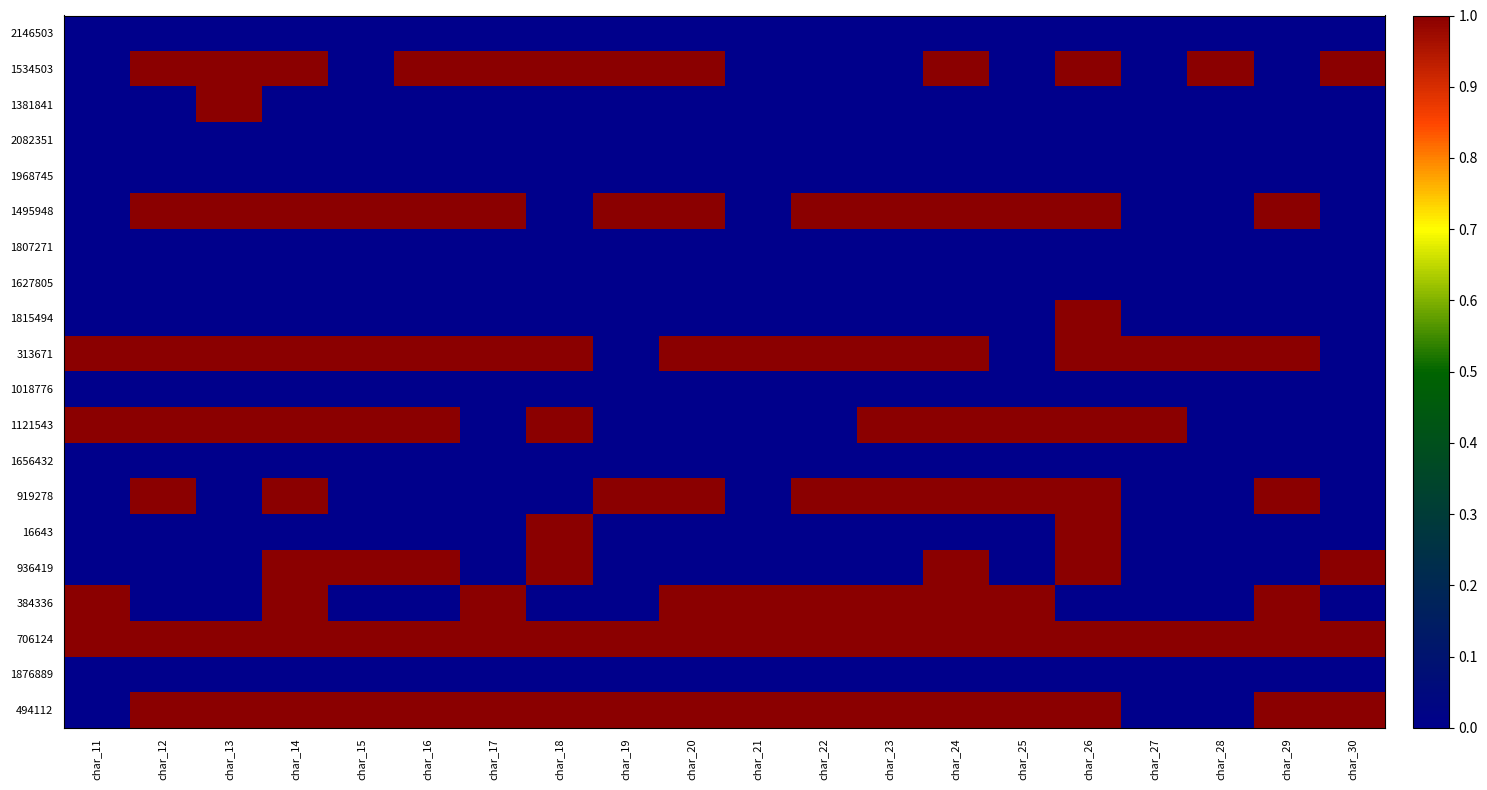

Reading right to left, what are all the values shown in this chart?

2146503: char_30=0	char_29=0	char_28=0	char_27=0	char_26=0	char_25=0	char_24=0	char_23=0	char_22=0	char_21=0	char_20=0	char_19=0	char_18=0	char_17=0	char_16=0	char_15=0	char_14=0	char_13=0	char_12=0	char_11=0
1534503: char_30=1	char_29=0	char_28=1	char_27=0	char_26=1	char_25=0	char_24=1	char_23=0	char_22=0	char_21=0	char_20=1	char_19=1	char_18=1	char_17=1	char_16=1	char_15=0	char_14=1	char_13=1	char_12=1	char_11=0
1381841: char_30=0	char_29=0	char_28=0	char_27=0	char_26=0	char_25=0	char_24=0	char_23=0	char_22=0	char_21=0	char_20=0	char_19=0	char_18=0	char_17=0	char_16=0	char_15=0	char_14=0	char_13=1	char_12=0	char_11=0
2082351: char_30=0	char_29=0	char_28=0	char_27=0	char_26=0	char_25=0	char_24=0	char_23=0	char_22=0	char_21=0	char_20=0	char_19=0	char_18=0	char_17=0	char_16=0	char_15=0	char_14=0	char_13=0	char_12=0	char_11=0
1968745: char_30=0	char_29=0	char_28=0	char_27=0	char_26=0	char_25=0	char_24=0	char_23=0	char_22=0	char_21=0	char_20=0	char_19=0	char_18=0	char_17=0	char_16=0	char_15=0	char_14=0	char_13=0	char_12=0	char_11=0
1495948: char_30=0	char_29=1	char_28=0	char_27=0	char_26=1	char_25=1	char_24=1	char_23=1	char_22=1	char_21=0	char_20=1	char_19=1	char_18=0	char_17=1	char_16=1	char_15=1	char_14=1	char_13=1	char_12=1	char_11=0
1807271: char_30=0	char_29=0	char_28=0	char_27=0	char_26=0	char_25=0	char_24=0	char_23=0	char_22=0	char_21=0	char_20=0	char_19=0	char_18=0	char_17=0	char_16=0	char_15=0	char_14=0	char_13=0	char_12=0	char_11=0
1627805: char_30=0	char_29=0	char_28=0	char_27=0	char_26=0	char_25=0	char_24=0	char_23=0	char_22=0	char_21=0	char_20=0	char_19=0	char_18=0	char_17=0	char_16=0	char_15=0	char_14=0	char_13=0	char_12=0	char_11=0
1815494: char_30=0	char_29=0	char_28=0	char_27=0	char_26=1	char_25=0	char_24=0	char_23=0	char_22=0	char_21=0	char_20=0	char_19=0	char_18=0	char_17=0	char_16=0	char_15=0	char_14=0	char_13=0	char_12=0	char_11=0
313671: char_30=0	char_29=1	char_28=1	char_27=1	char_26=1	char_25=0	char_24=1	char_23=1	char_22=1	char_21=1	char_20=1	char_19=0	char_18=1	char_17=1	char_16=1	char_15=1	char_14=1	char_13=1	char_12=1	char_11=1
1018776: char_30=0	char_29=0	char_28=0	char_27=0	char_26=0	char_25=0	char_24=0	char_23=0	char_22=0	char_21=0	char_20=0	char_19=0	char_18=0	char_17=0	char_16=0	char_15=0	char_14=0	char_13=0	char_12=0	char_11=0
1121543: char_30=0	char_29=0	char_28=0	char_27=1	char_26=1	char_25=1	char_24=1	char_23=1	char_22=0	char_21=0	char_20=0	char_19=0	char_18=1	char_17=0	char_16=1	char_15=1	char_14=1	char_13=1	char_12=1	char_11=1
1656432: char_30=0	char_29=0	char_28=0	char_27=0	char_26=0	char_25=0	char_24=0	char_23=0	char_22=0	char_21=0	char_20=0	char_19=0	char_18=0	char_17=0	char_16=0	char_15=0	char_14=0	char_13=0	char_12=0	char_11=0
919278: char_30=0	char_29=1	char_28=0	char_27=0	char_26=1	char_25=1	char_24=1	char_23=1	char_22=1	char_21=0	char_20=1	char_19=1	char_18=0	char_17=0	char_16=0	char_15=0	char_14=1	char_13=0	char_12=1	char_11=0
16643: char_30=0	char_29=0	char_28=0	char_27=0	char_26=1	char_25=0	char_24=0	char_23=0	char_22=0	char_21=0	char_20=0	char_19=0	char_18=1	char_17=0	char_16=0	char_15=0	char_14=0	char_13=0	char_12=0	char_11=0
936419: char_30=1	char_29=0	char_28=0	char_27=0	char_26=1	char_25=0	char_24=1	char_23=0	char_22=0	char_21=0	char_20=0	char_19=0	char_18=1	char_17=0	char_16=1	char_15=1	char_14=1	char_13=0	char_12=0	char_11=0
384336: char_30=0	char_29=1	char_28=0	char_27=0	char_26=0	char_25=1	char_24=1	char_23=1	char_22=1	char_21=1	char_20=1	char_19=0	char_18=0	char_17=1	char_16=0	char_15=0	char_14=1	char_13=0	char_12=0	char_11=1
706124: char_30=1	char_29=1	char_28=1	char_27=1	char_26=1	char_25=1	char_24=1	char_23=1	char_22=1	char_21=1	char_20=1	char_19=1	char_18=1	char_17=1	char_16=1	char_15=1	char_14=1	char_13=1	char_12=1	char_11=1
1876889: char_30=0	char_29=0	char_28=0	char_27=0	char_26=0	char_25=0	char_24=0	char_23=0	char_22=0	char_21=0	char_20=0	char_19=0	char_18=0	char_17=0	char_16=0	char_15=0	char_14=0	char_13=0	char_12=0	char_11=0
494112: char_30=1	char_29=1	char_28=0	char_27=0	char_26=1	char_25=1	char_24=1	char_23=1	char_22=1	char_21=1	char_20=1	char_19=1	char_18=1	char_17=1	char_16=1	char_15=1	char_14=1	char_13=1	char_12=1	char_11=0